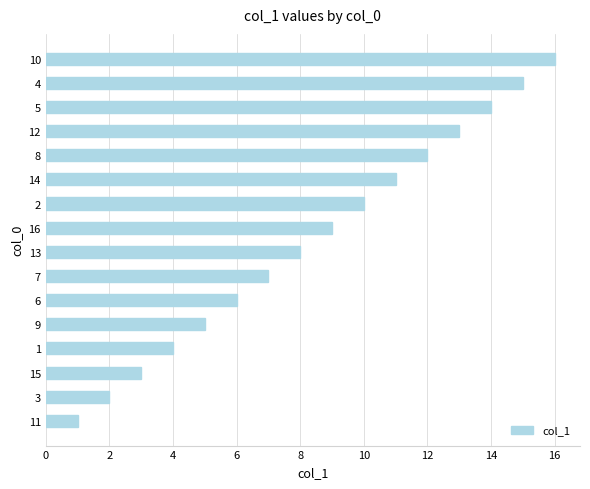

How many series are shown in this chart?

1